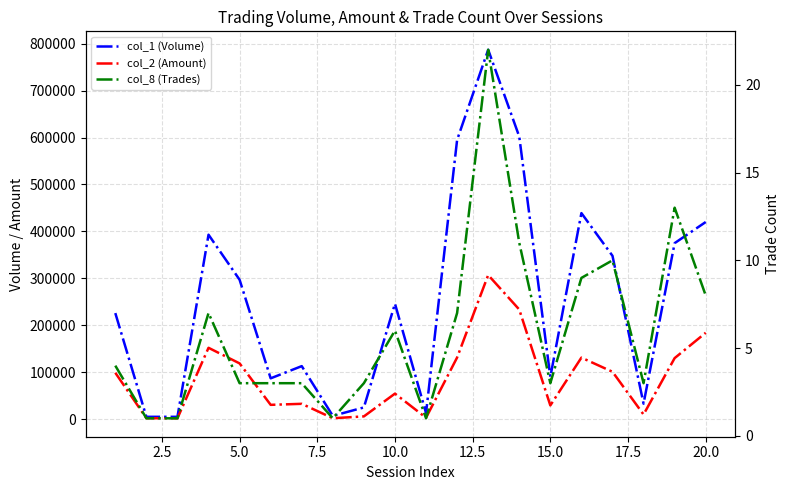

Does the chart display data point markers on the line(s)?

No